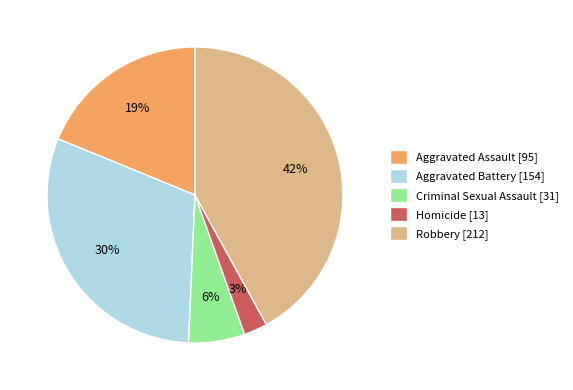

The Homicide slice represents 11% of the pie. True or false?

False